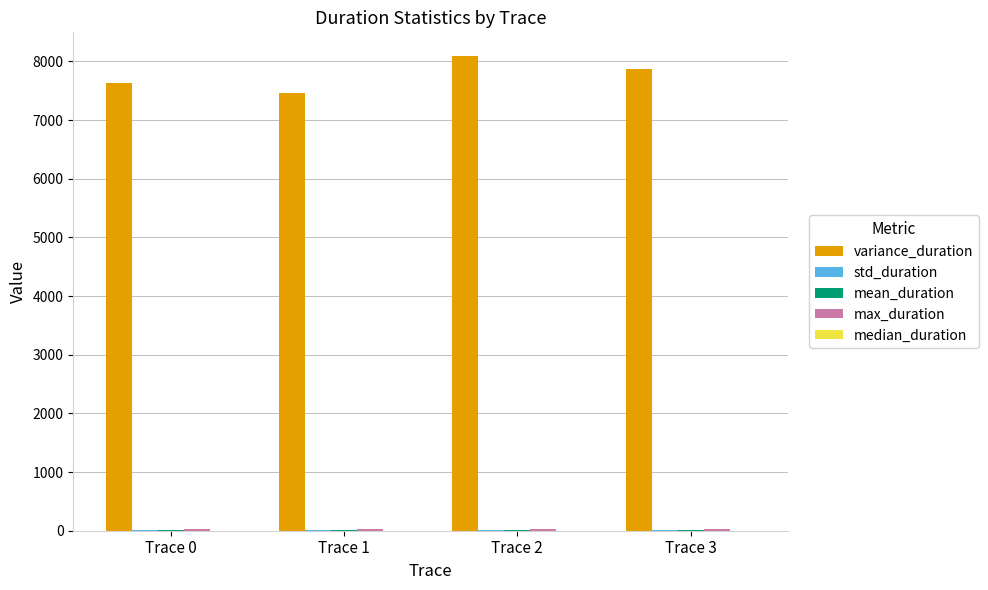

Which series changed the most between Trace 2 and Trace 3?

variance_duration